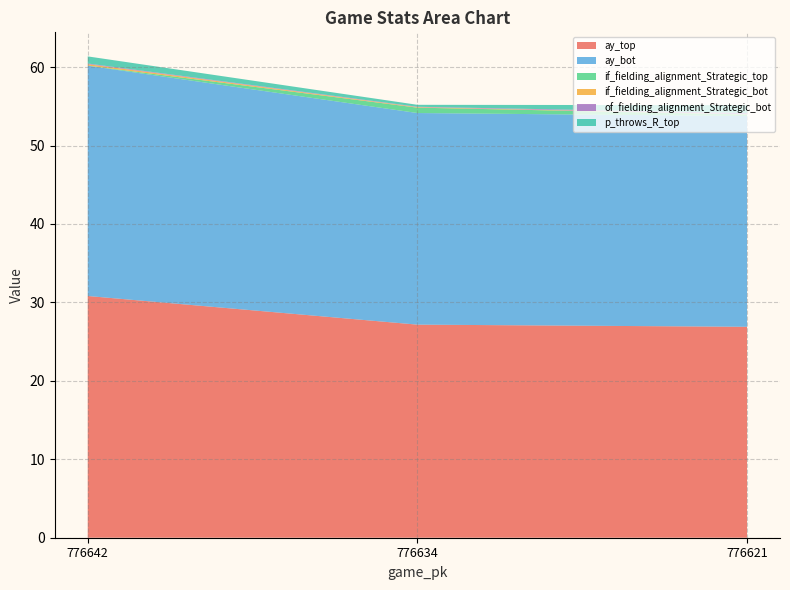

Reading left to right, list all the values displayed in this chart.

ay_top: 776642=30.8	776634=27.2	776621=26.9
ay_bot: 776642=29.4	776634=27.0	776621=26.9
if_fielding_alignment_Strategic_top: 776642=0.0	776634=0.7	776621=0.2
if_fielding_alignment_Strategic_bot: 776642=0.2	776634=0.1	776621=0.0
of_fielding_alignment_Strategic_bot: 776642=0.1	776634=0.0	776621=0.2
p_throws_R_top: 776642=0.9	776634=0.2	776621=1.0